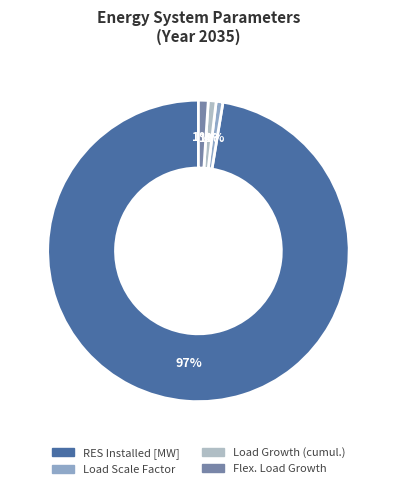

To the nearest percent, what portion does RES Installed [MW] represent?

97%